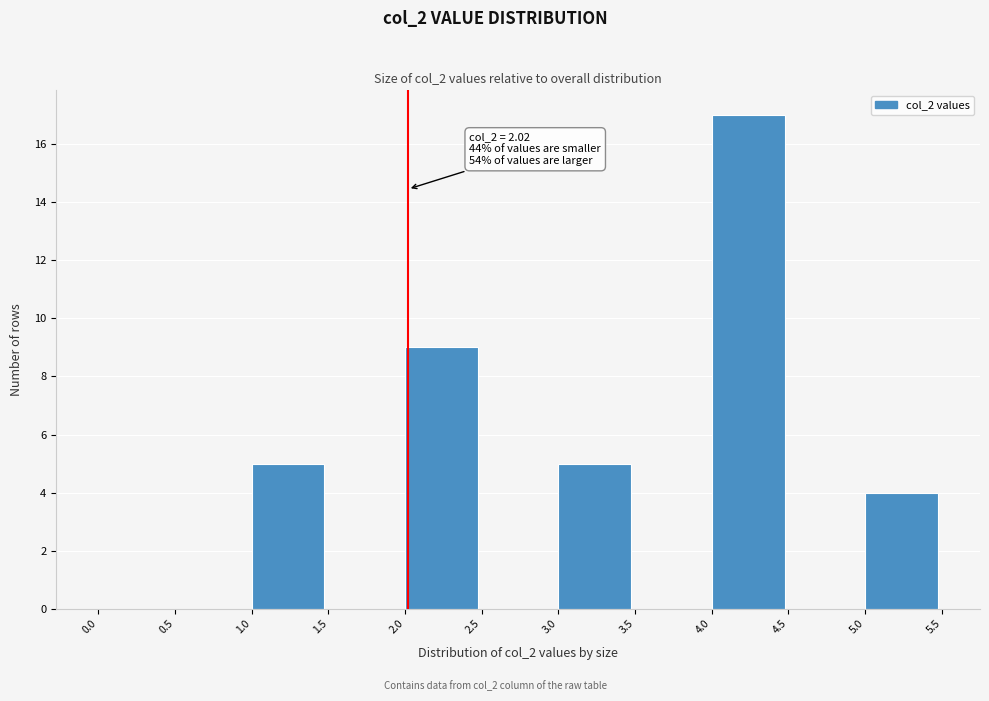

Over which range of the x-axis is the bar tallest?

4.0 to 4.5